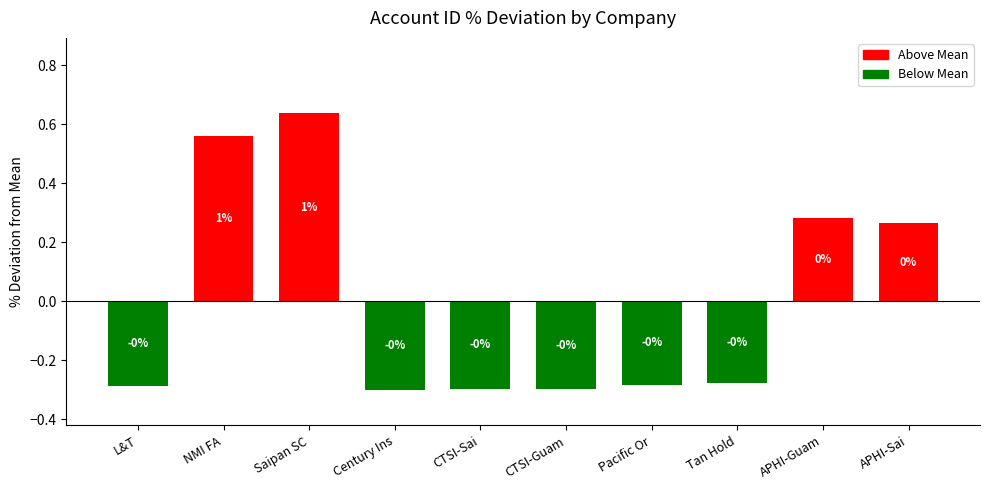

What is the value of the 4th bar from the left?

-0.3